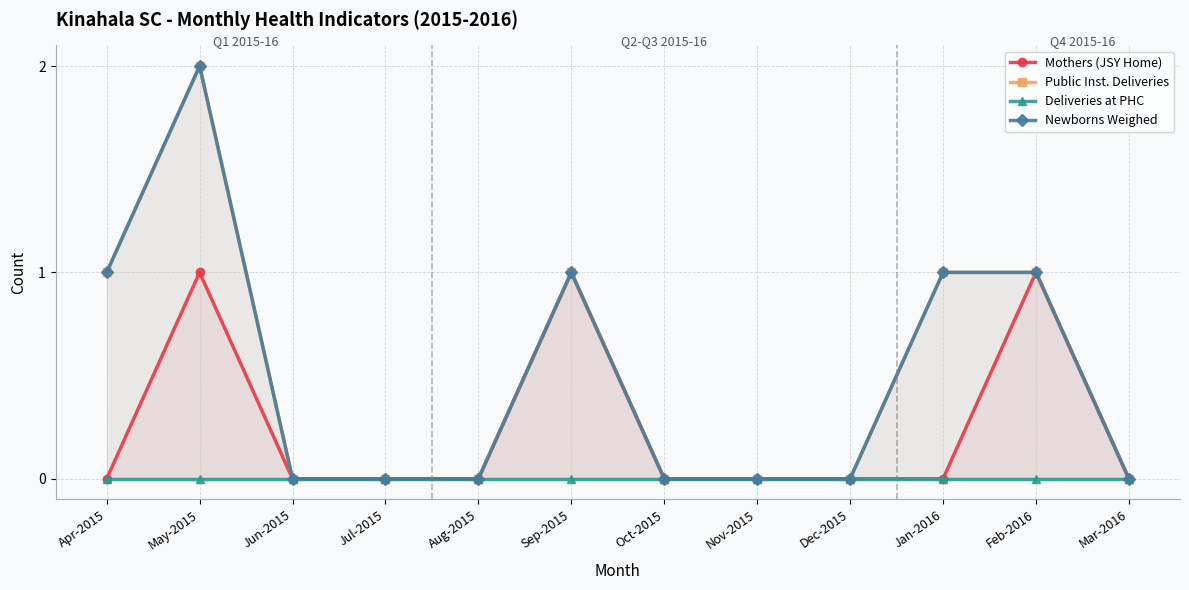

Does the chart display data point markers on the line(s)?

Yes